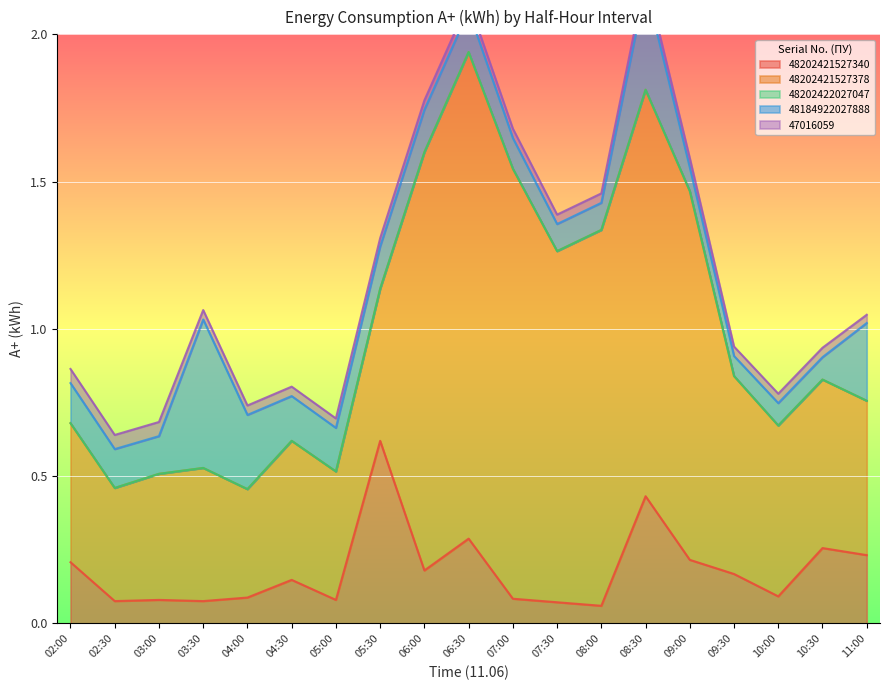

What are all the series names shown in the legend?

48202421527340, 48202421527378, 48202422027047, 48184922027888, 47016059